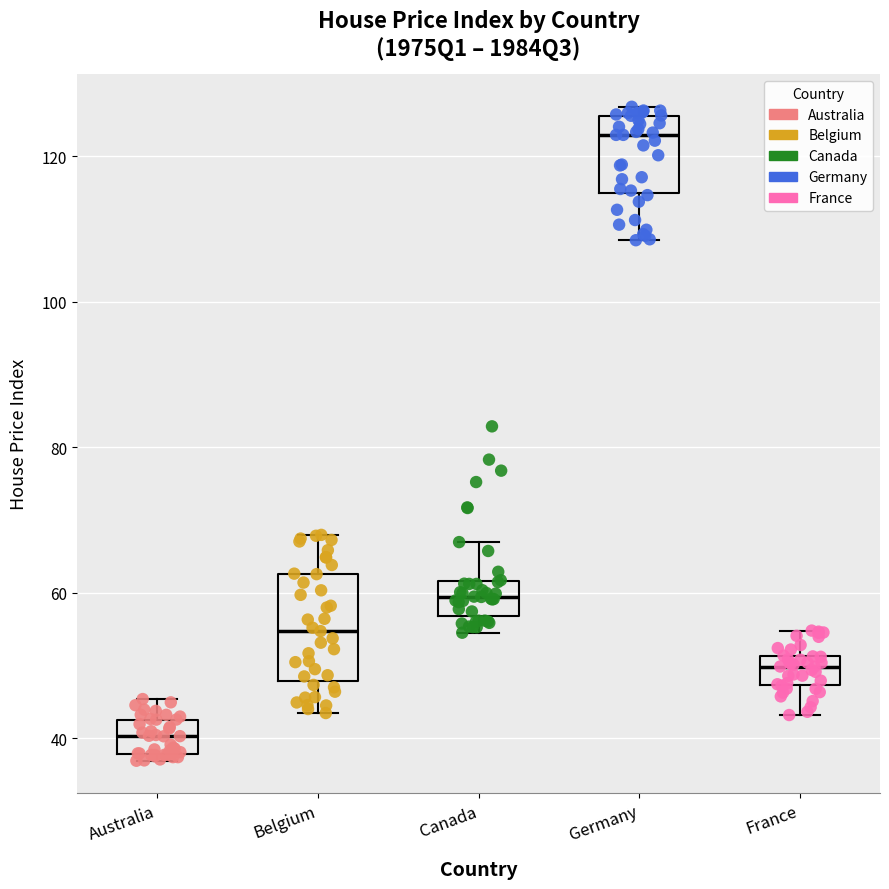

Which box has the highest median line?

Germany